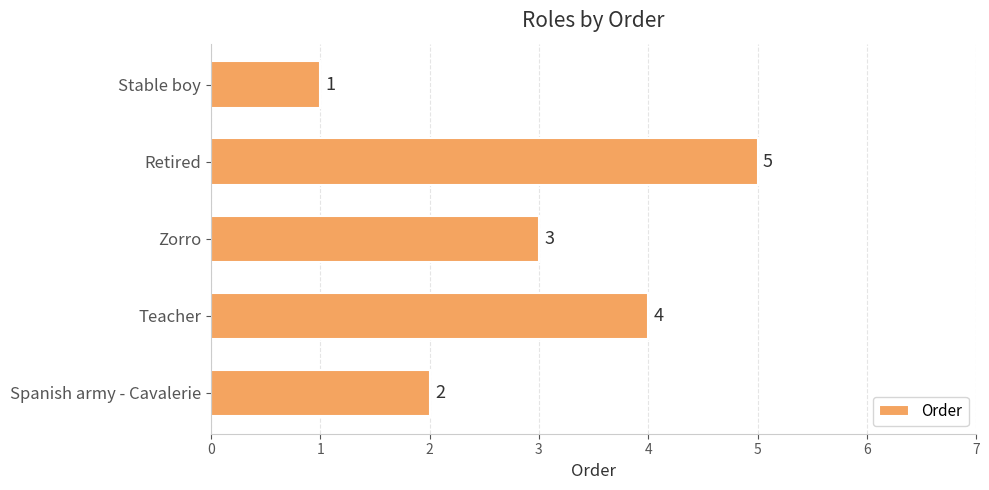

What is the difference between the maximum and minimum values?

4